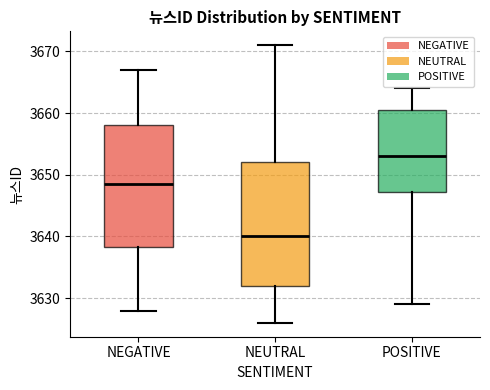

Where does the lower whisker of the box for NEUTRAL end on the y-axis? The values are not printed on the chart, so give them approximately, as read against the axis.

3626